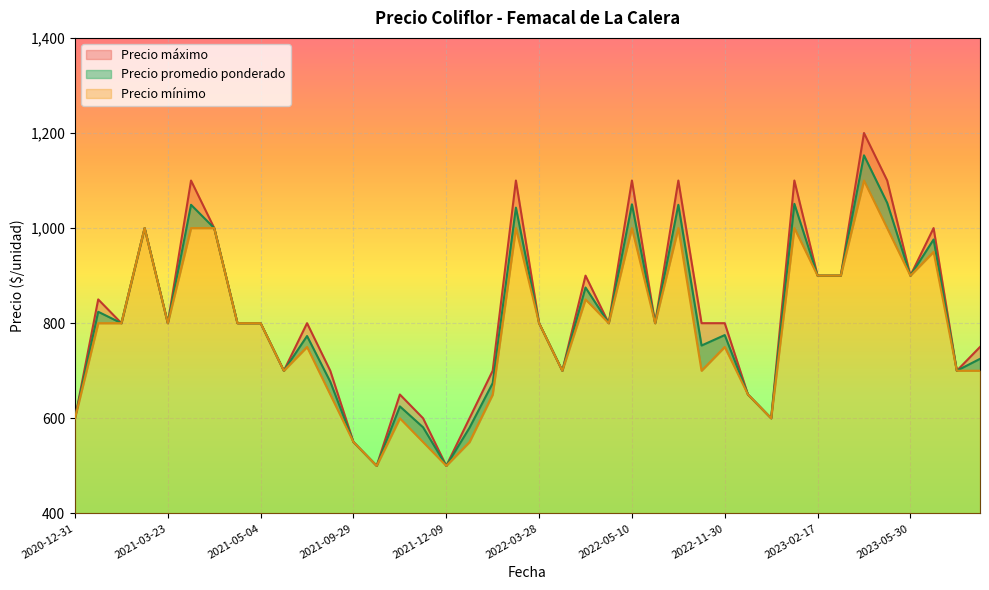

How many values in the Precio máximo series are below 800?

15